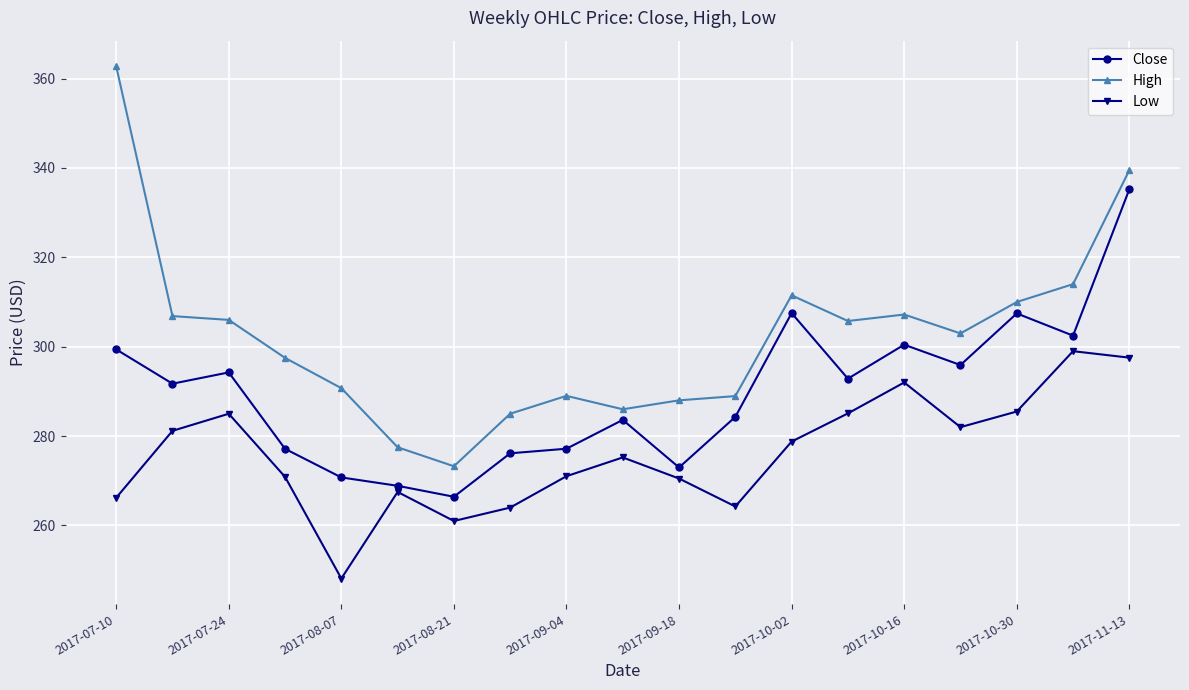

True or false: Close and Low cross at least once.

False